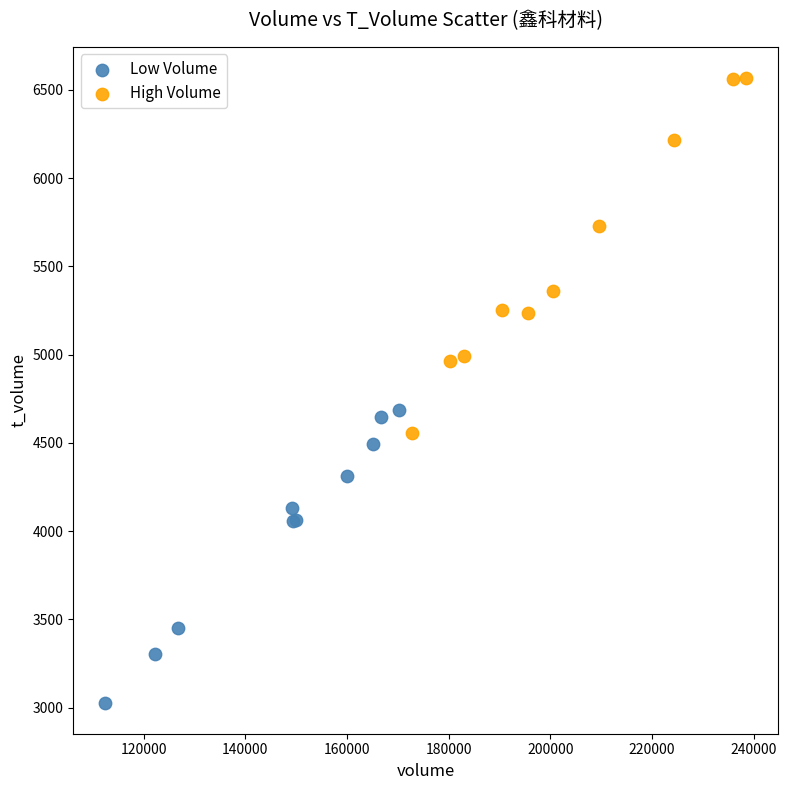

Which series has the widest spread of Y values?

High Volume